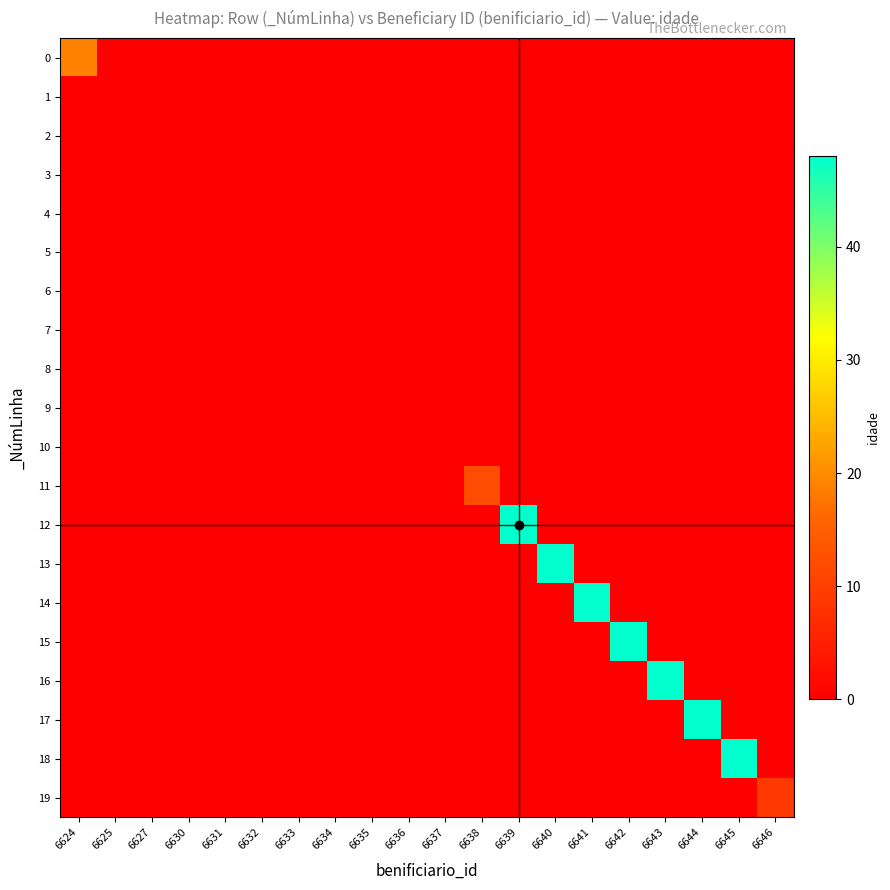

At how many categories does at least one series exceed 45?

7